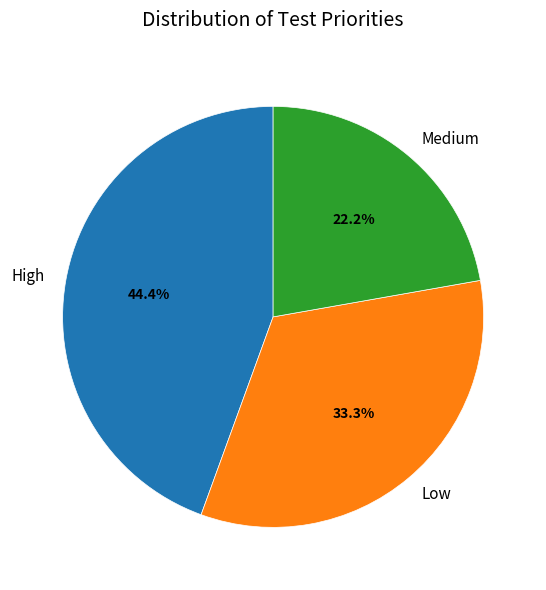

Does Medium account for over 50% of the chart?

No